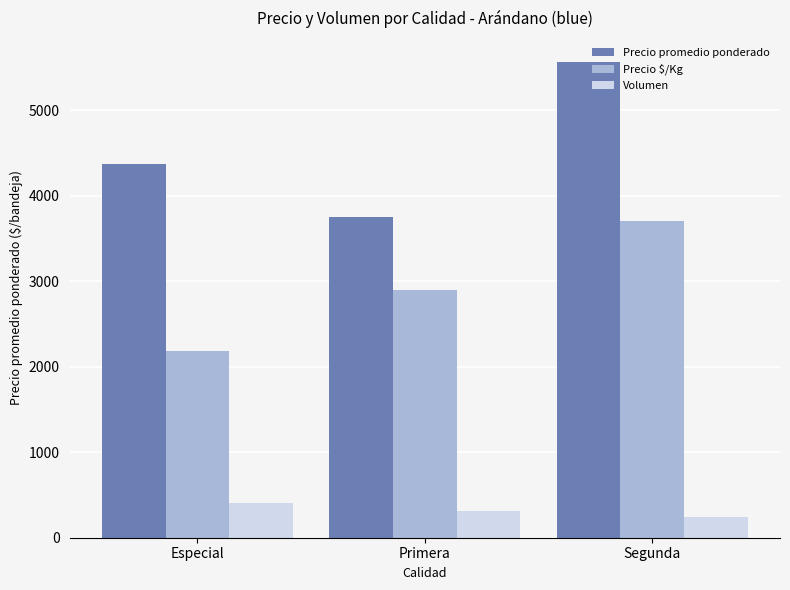

How many data points in Precio $/Kg are less than 2893?

1